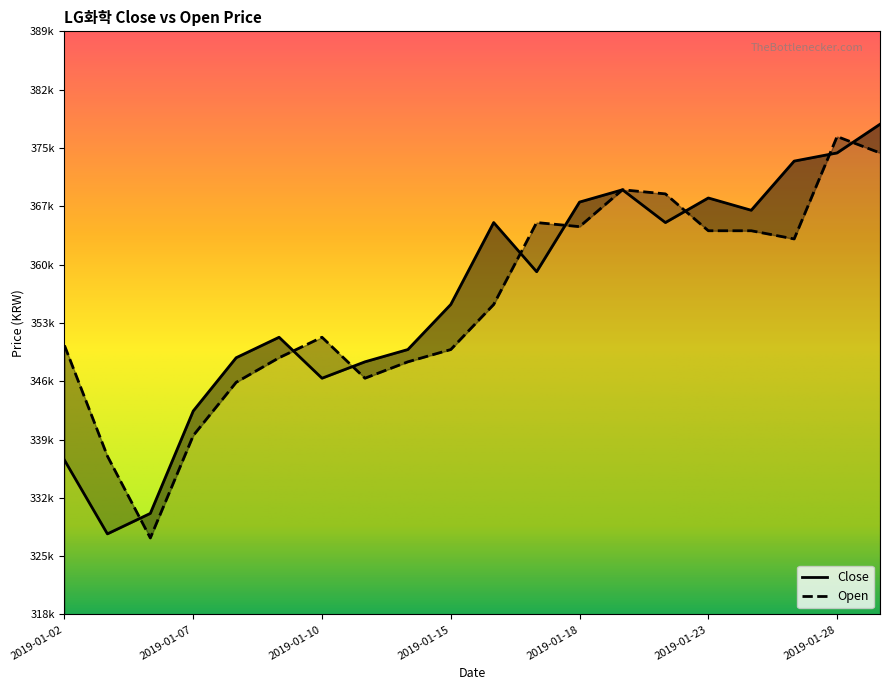

Is it true that Close equals 343000 at 2019-01-07?

True